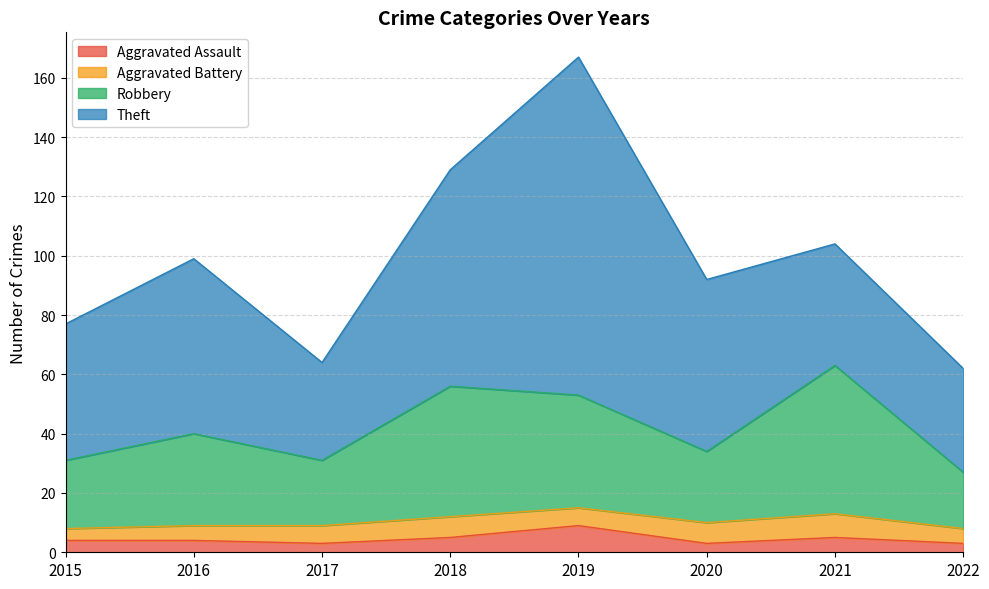

Is it true that Aggravated Assault equals 2 at 2015?

False